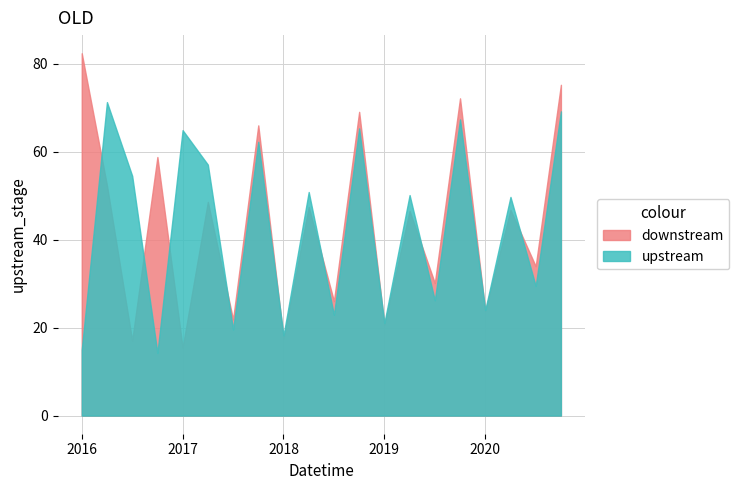

What is the sum of all upstream values?

853.7